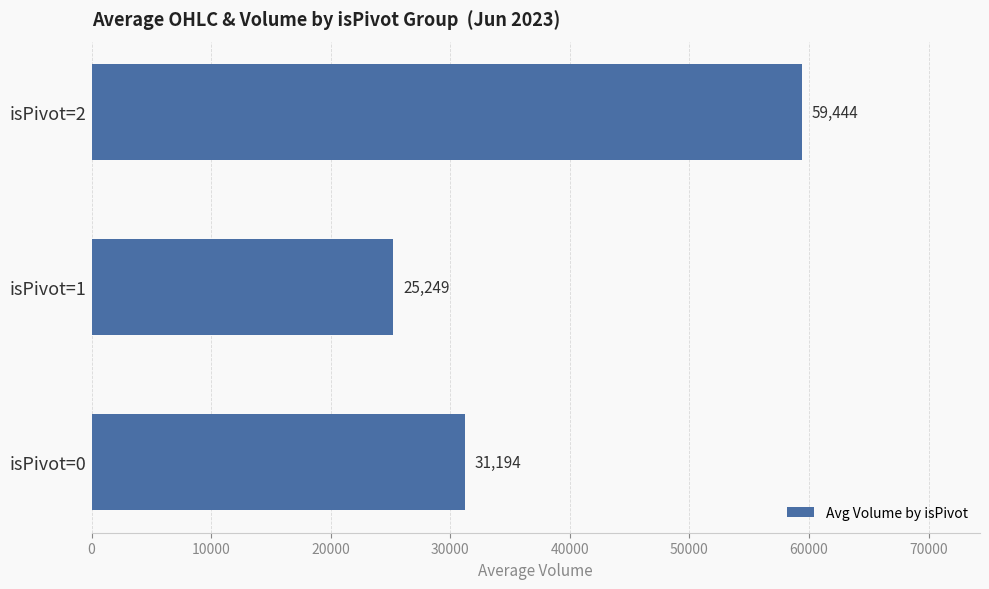

What is the greatest value displayed?

59444